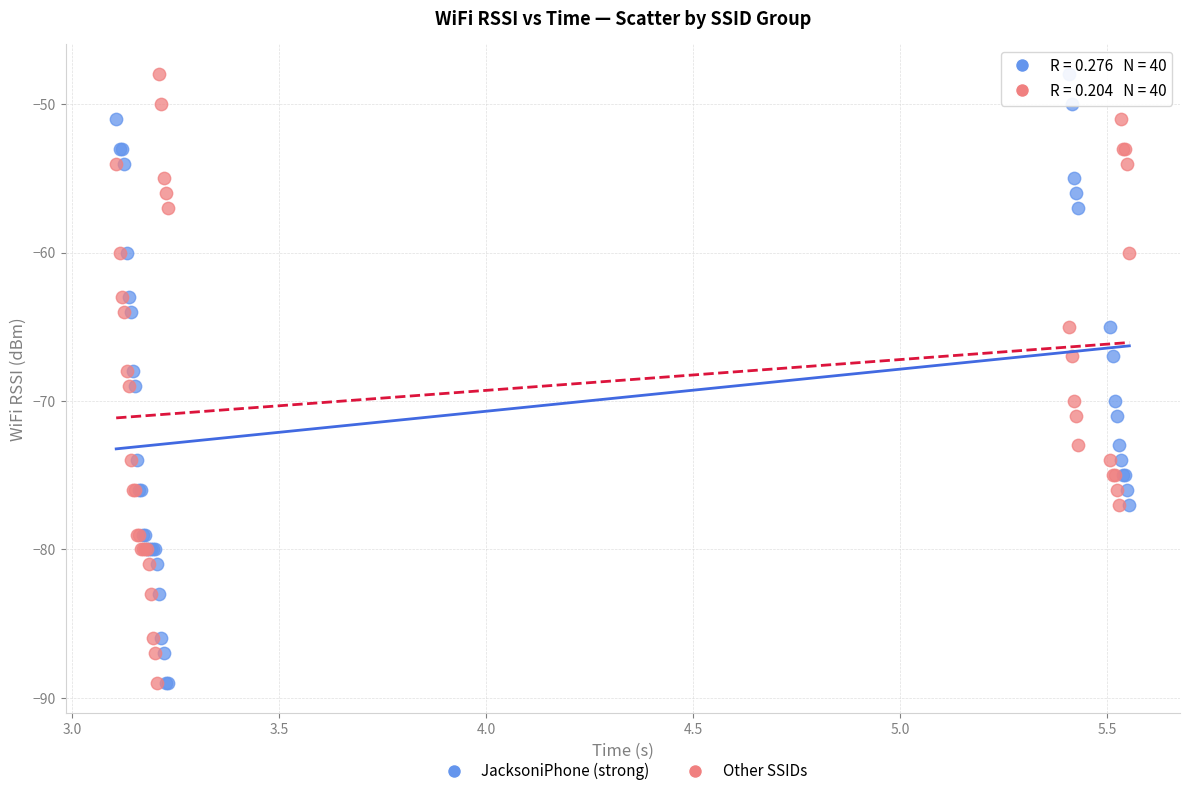

What are all the series names shown in the legend?

JacksoniPhone (strong), Other SSIDs